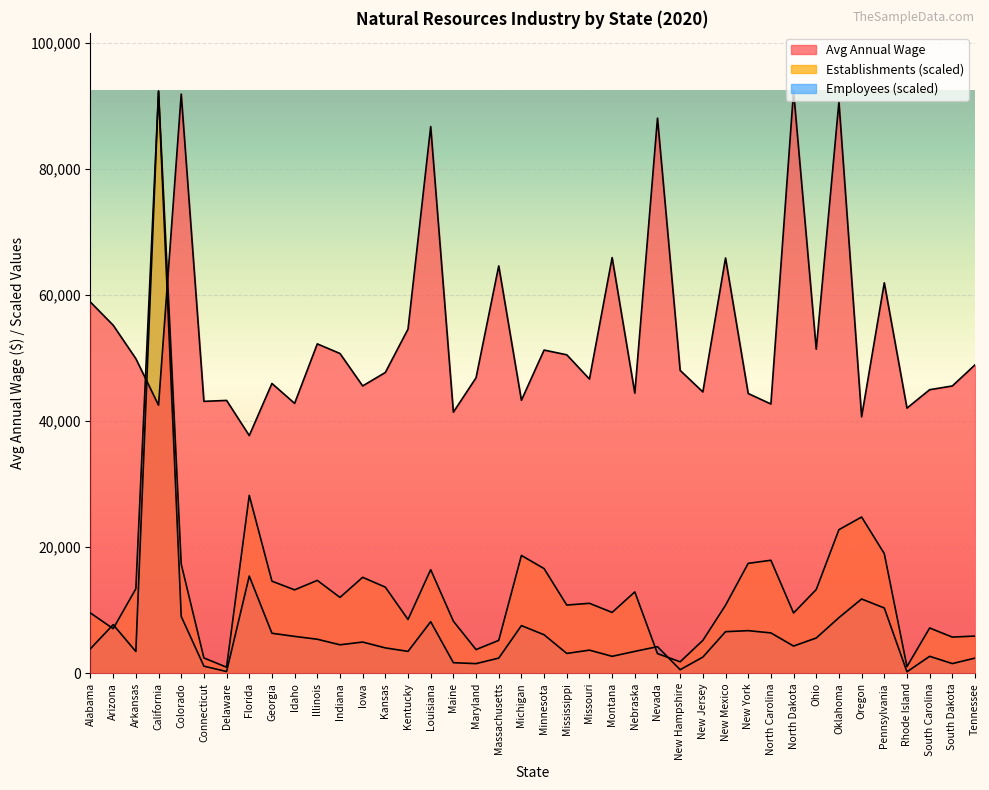

What is the sum of all Avg Annual Wage values?

2156471.0